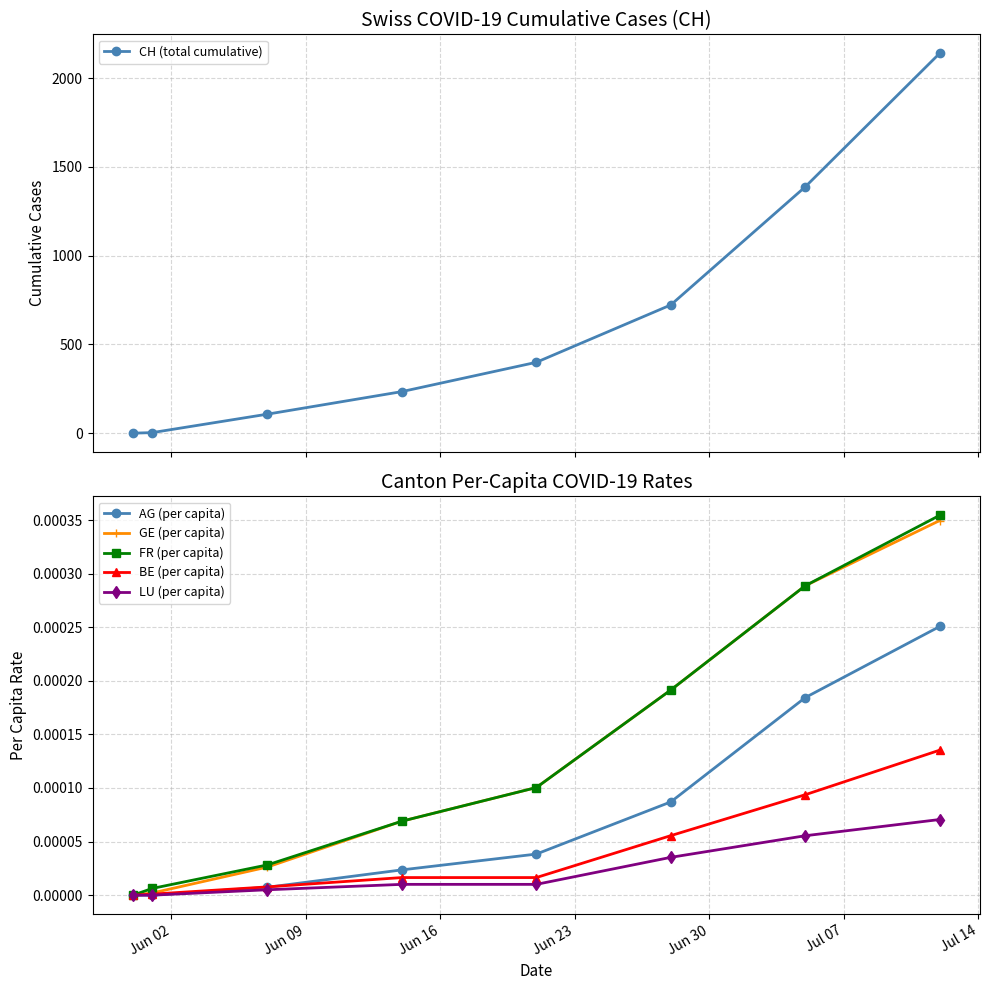

Reading left to right, what are all the values shown in this chart?

CH (total cumulative): 0.0	3.0	107.0	234.0	399.0	722.0	1387.0	2139.0
AG (per capita): 0.0	0.0	0.0	0.0	0.0	0.0	0.0	0.0
GE (per capita): 0.0	0.0	0.0	0.0	0.0	0.0	0.0	0.0
FR (per capita): 0.0	0.0	0.0	0.0	0.0	0.0	0.0	0.0
BE (per capita): 0.0	0.0	0.0	0.0	0.0	0.0	0.0	0.0
LU (per capita): 0.0	0.0	0.0	0.0	0.0	0.0	0.0	0.0